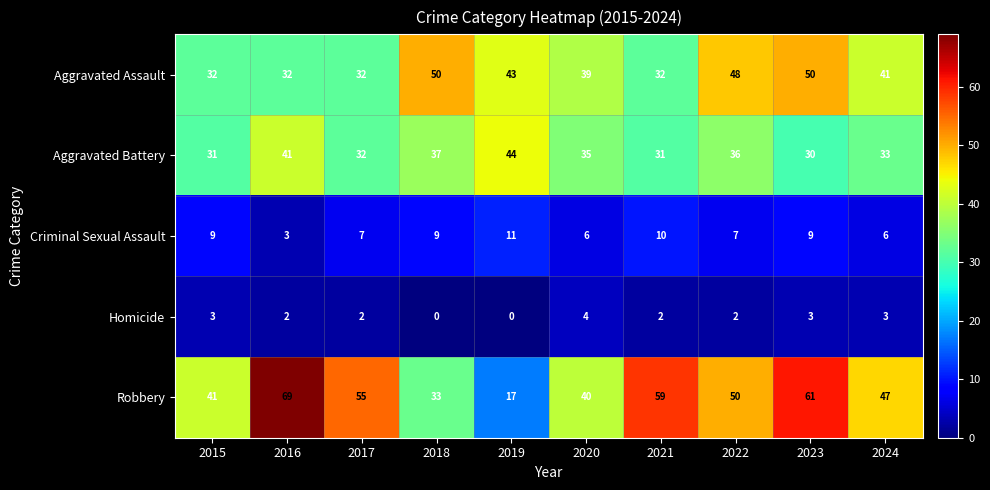

Which series has the widest spread of values?

Robbery